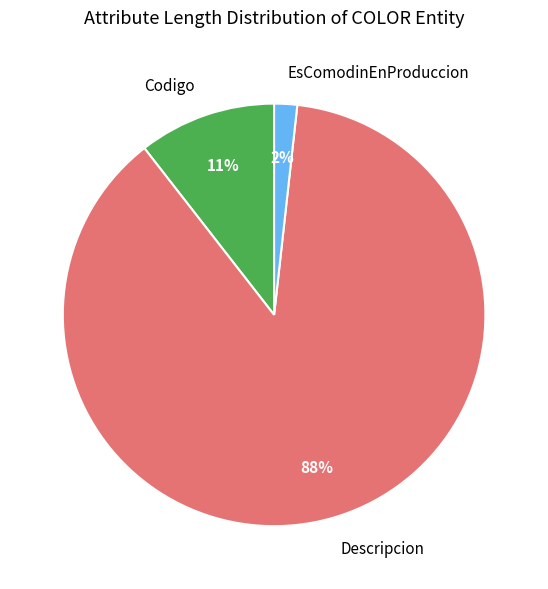

What percentage is the EsComodinEnProduccion slice, to the nearest percent?

2%